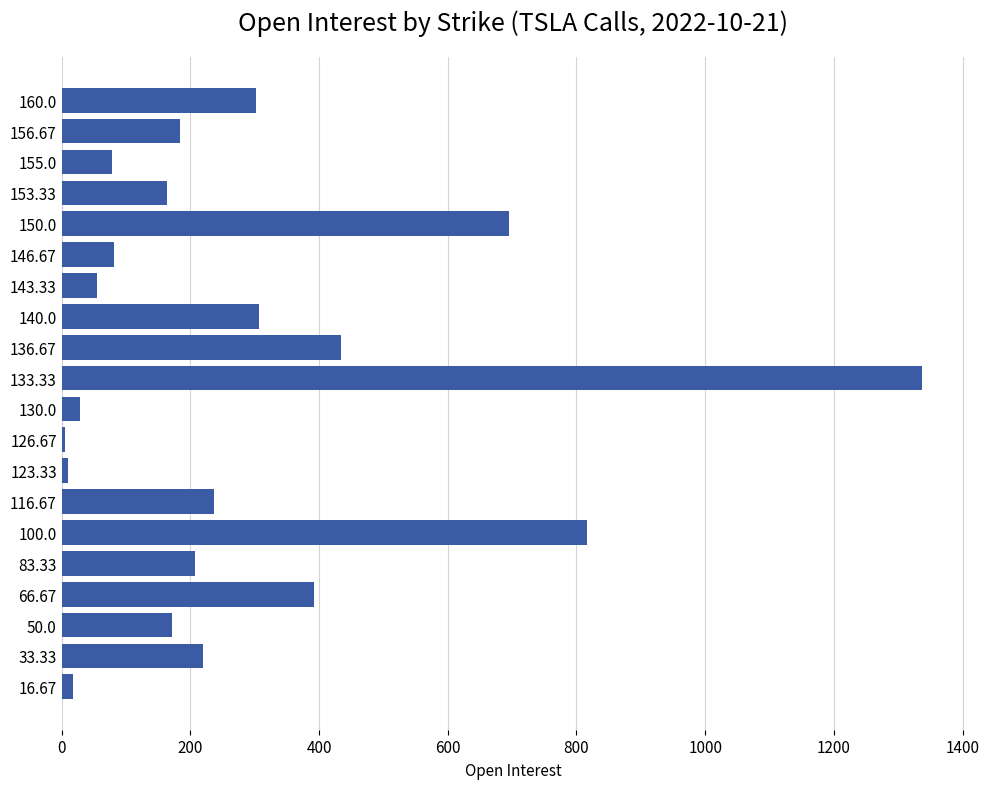

Which label corresponds to the largest value in the chart?

133.33